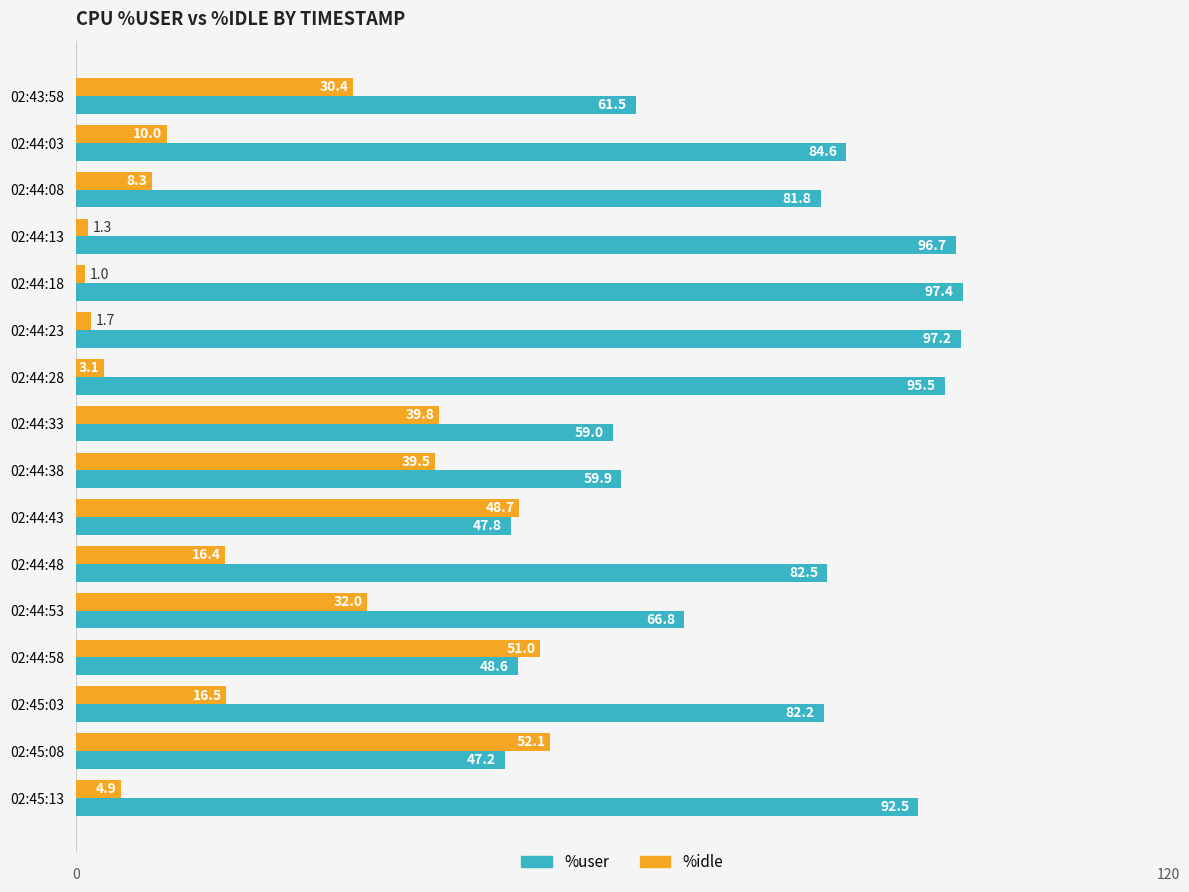

Between 02:44:13 and 02:44:43, which series saw the biggest shift?

%user